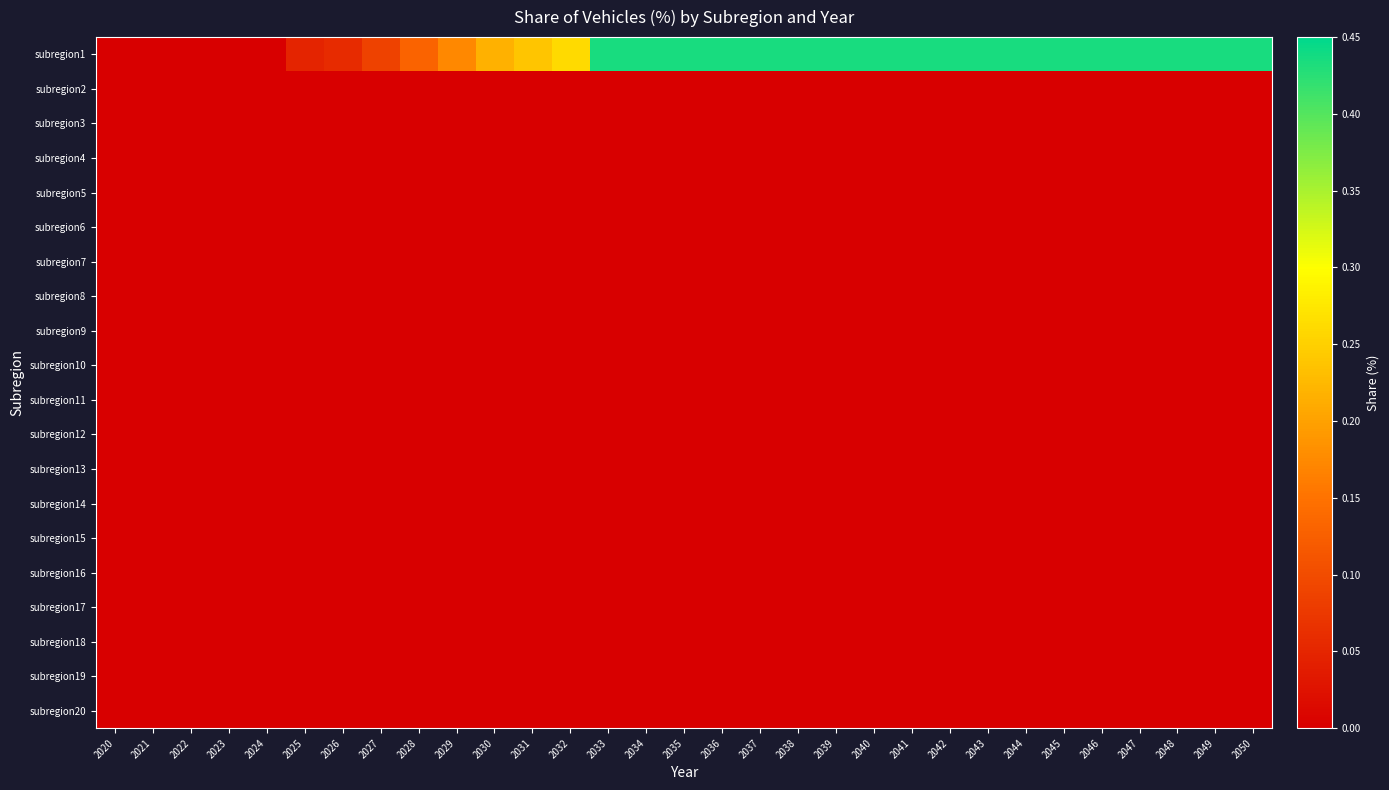

Rank the series at 2020 from lowest to highest value.

subregion1, subregion2, subregion3, subregion4, subregion5, subregion6, subregion7, subregion8, subregion9, subregion10, subregion11, subregion12, subregion13, subregion14, subregion15, subregion16, subregion17, subregion18, subregion19, subregion20